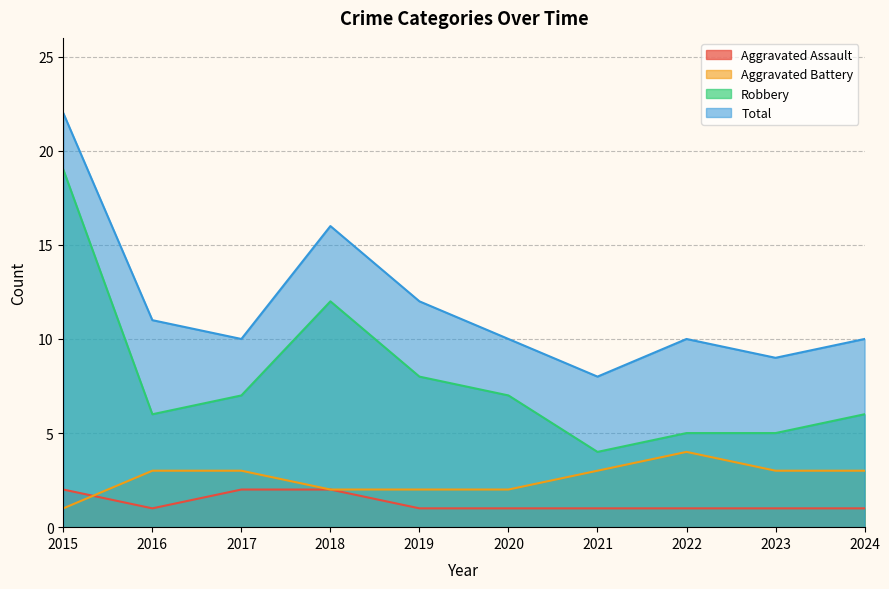

At which category is the sum across all series the highest?

2015